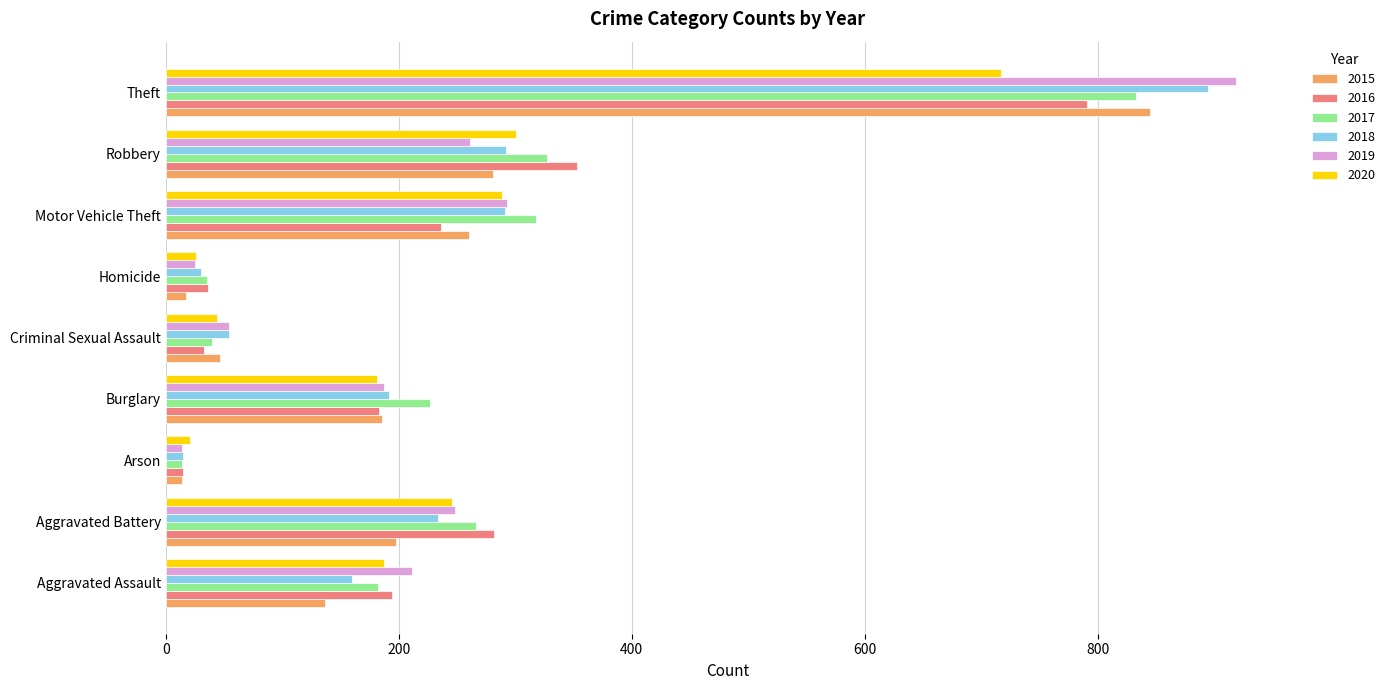

Is the value of 2016 at Burglary greater than the value of 2020 at Theft?

No